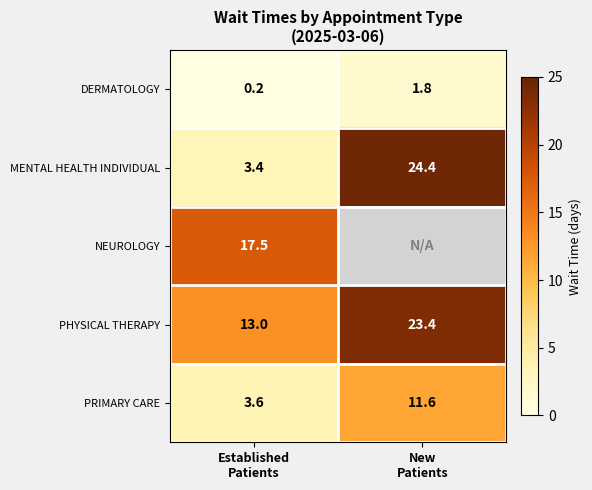

What is the average value of the MENTAL HEALTH INDIVIDUAL series?

13.9